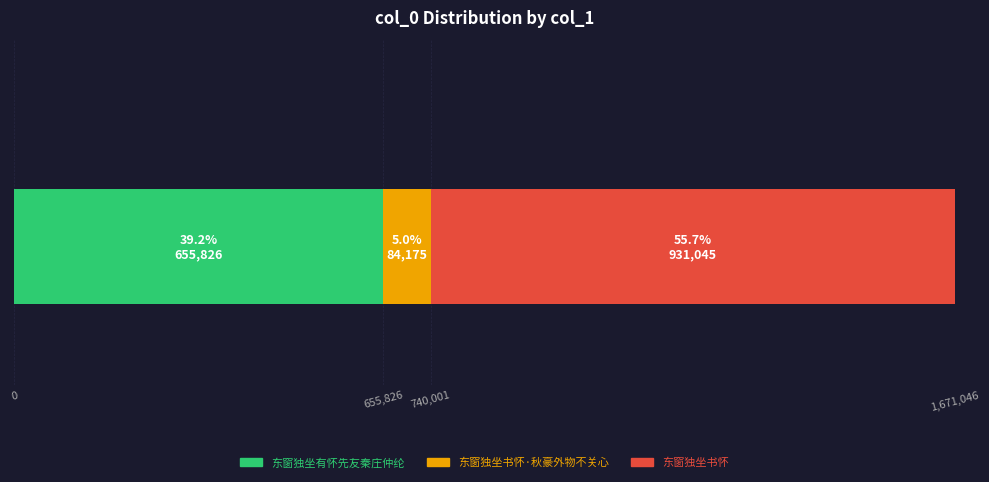

What is the maximum value for 东窗独坐有怀先友秦庄仲纶?

655826